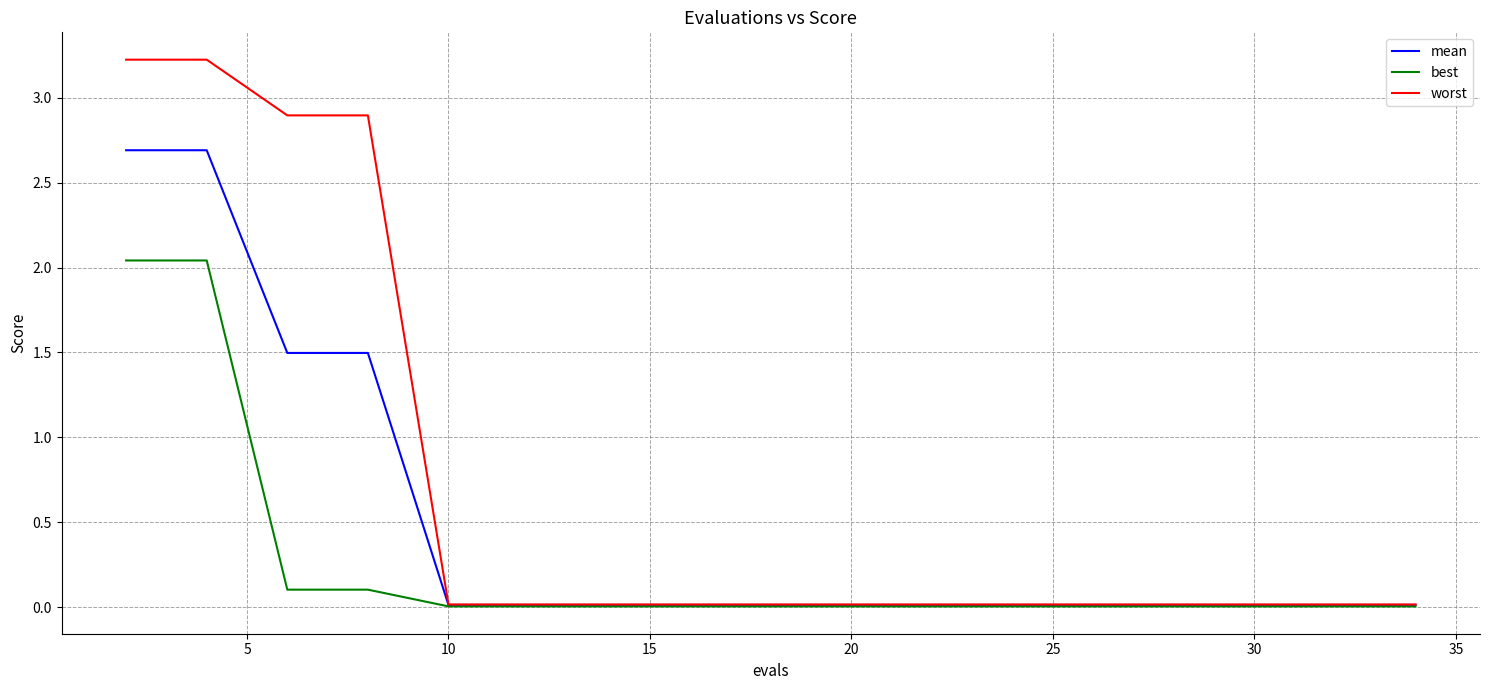

Which series has the widest spread of values?

worst